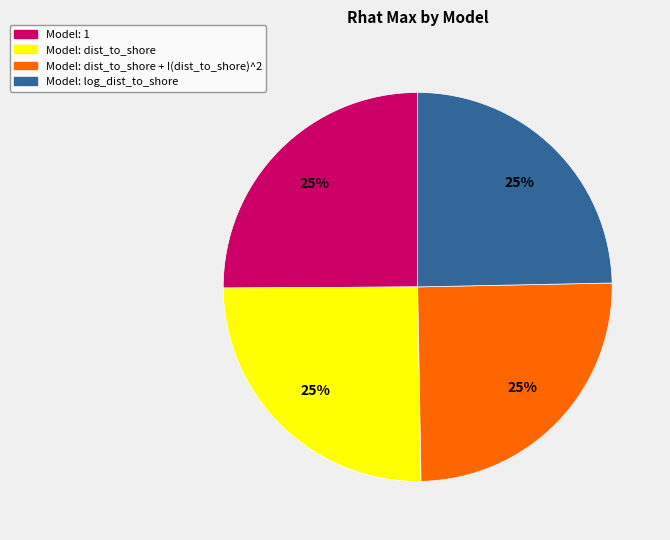

To the nearest percent, what is the average slice percentage?

25%